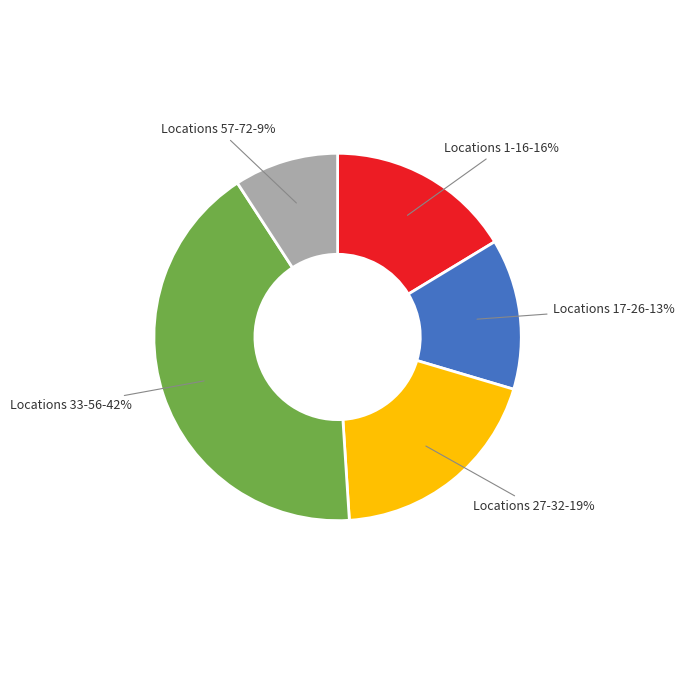

Is it true that Locations 17-26 is 25% of the pie?

False